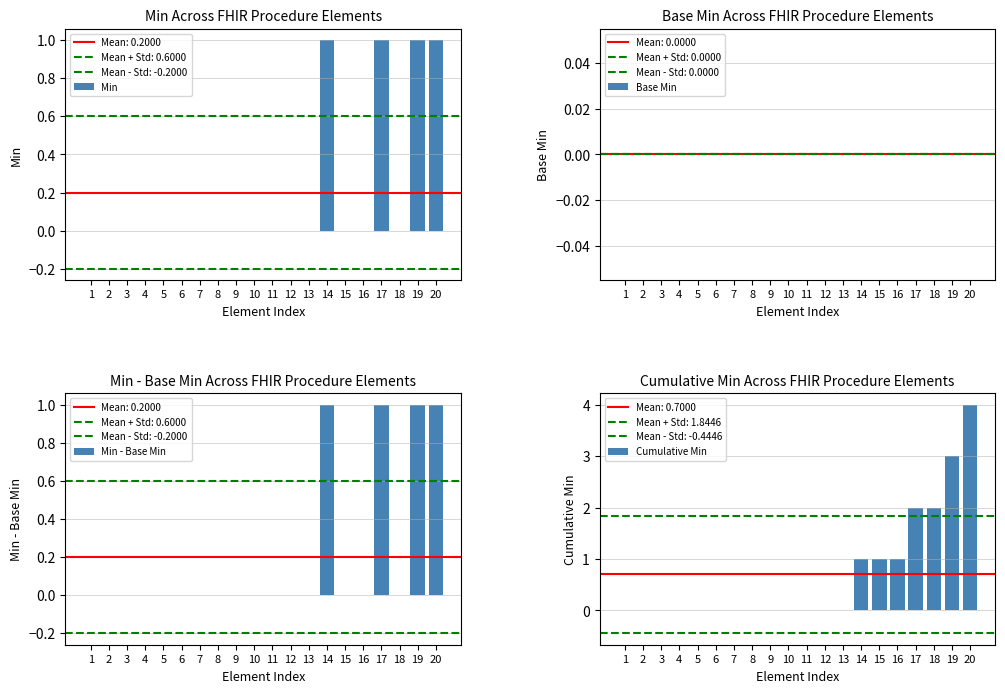

What is the greatest value displayed?

4